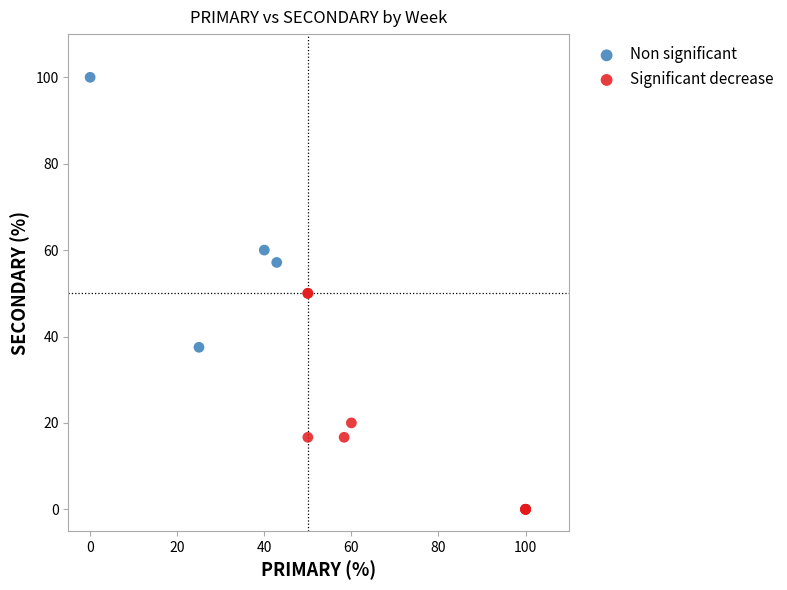

Which series has the largest Y range (max minus min)?

Non significant